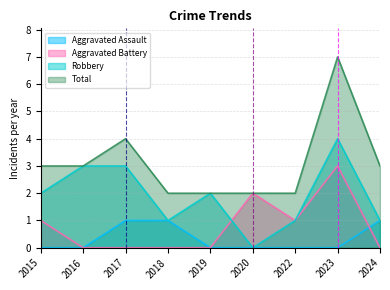

How many interior local peaks does the Total series have?

2